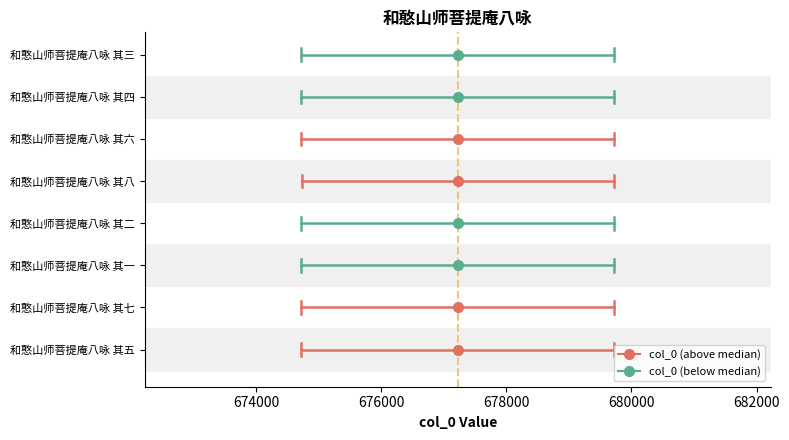

What is the label of the 2nd point from the left?

和憨山师菩提庵八咏 其七